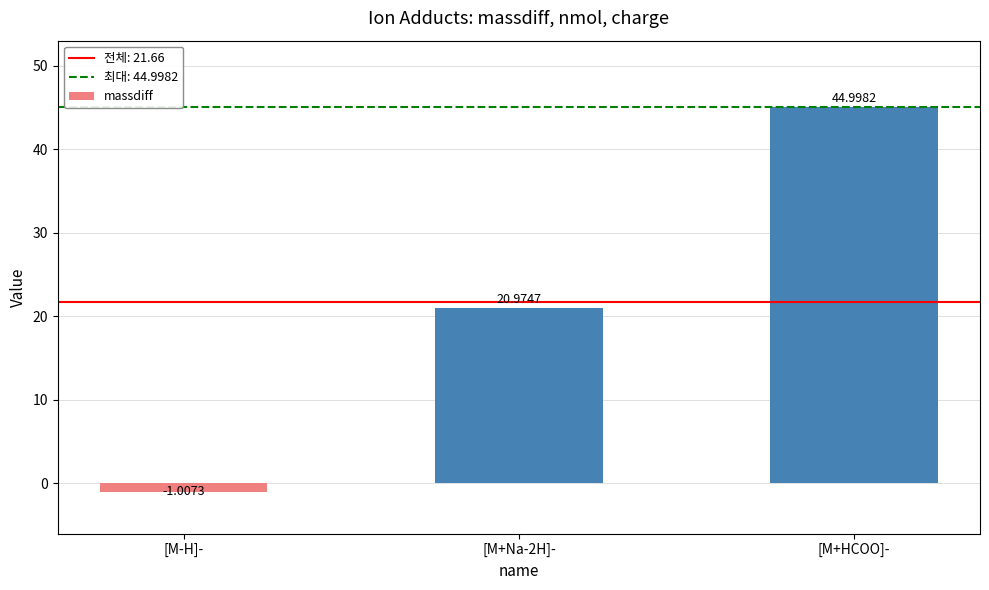

What value does the data have at [M+HCOO]-?

45.0